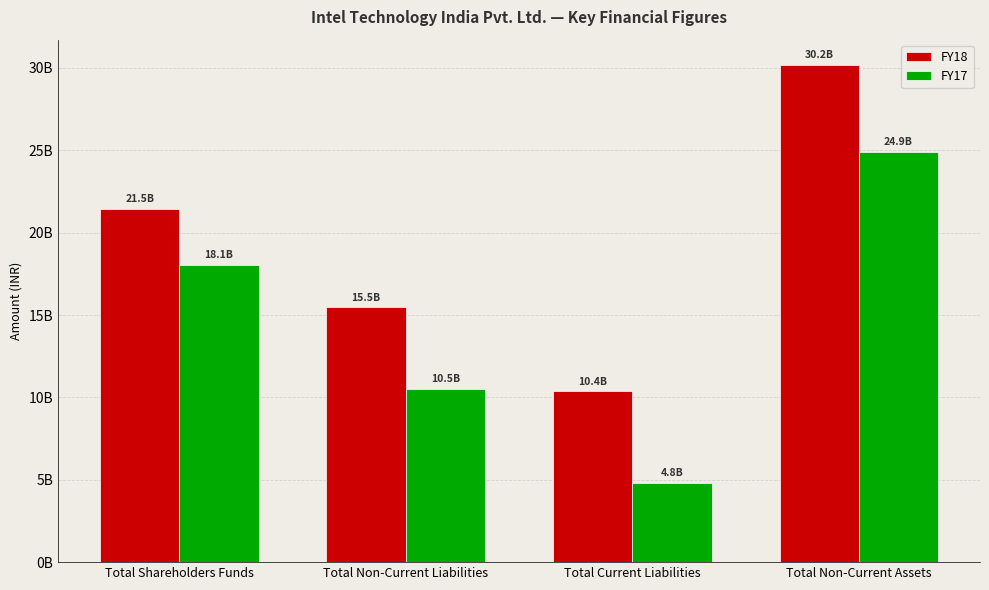

Are the bars horizontal?

No